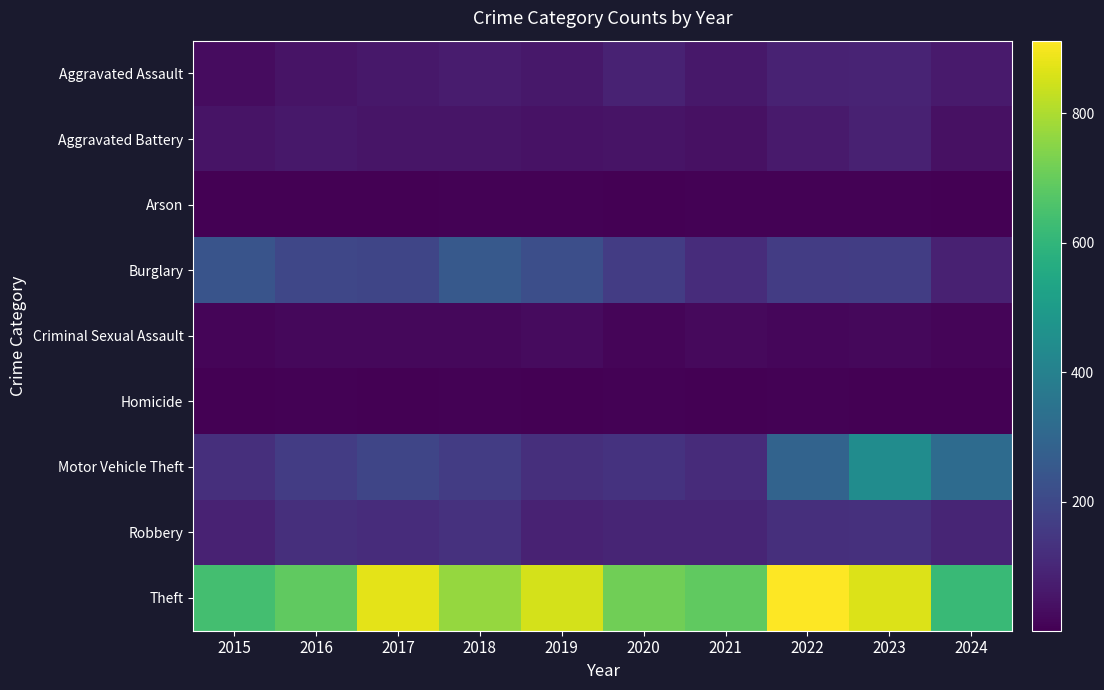

How many series are shown in this chart?

9